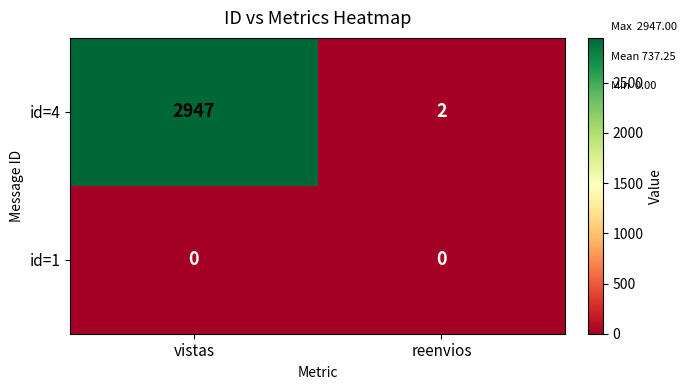

Rank the series by their maximum value, from lowest to highest.

id=1, id=4